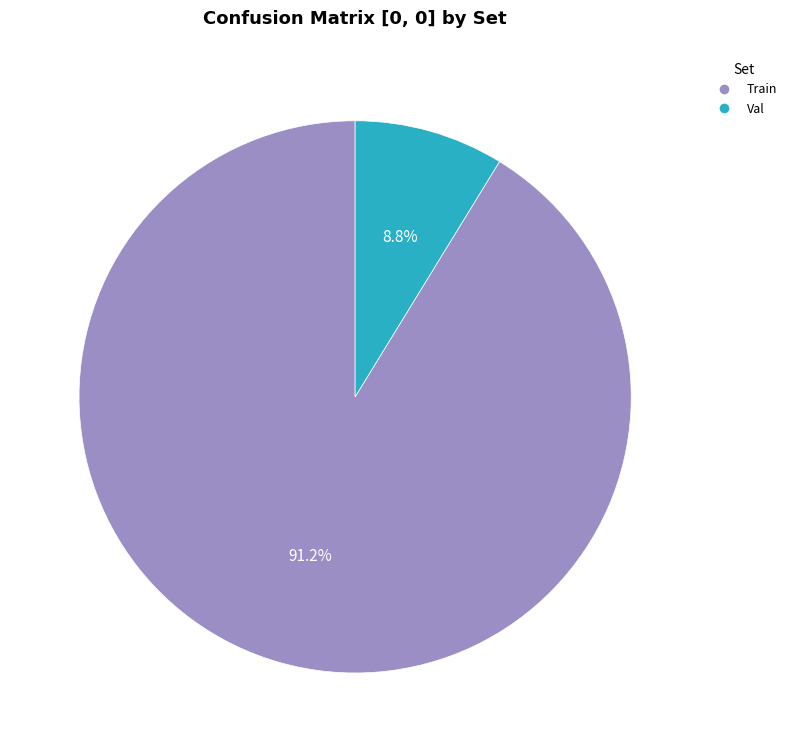

To the nearest percent, what is the average slice percentage?

50%